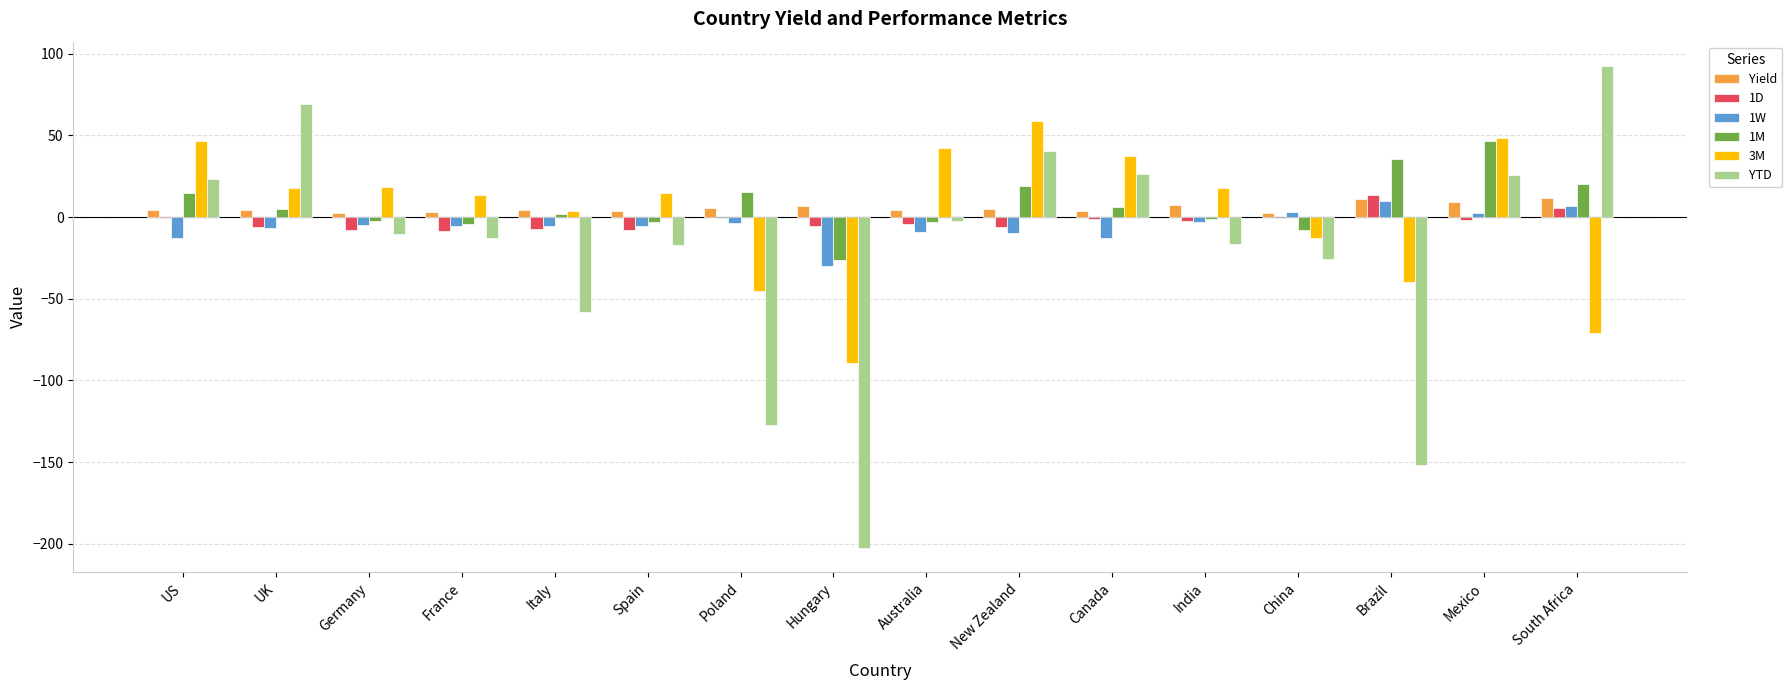

Which category has the highest value in the 1D series?

Brazil